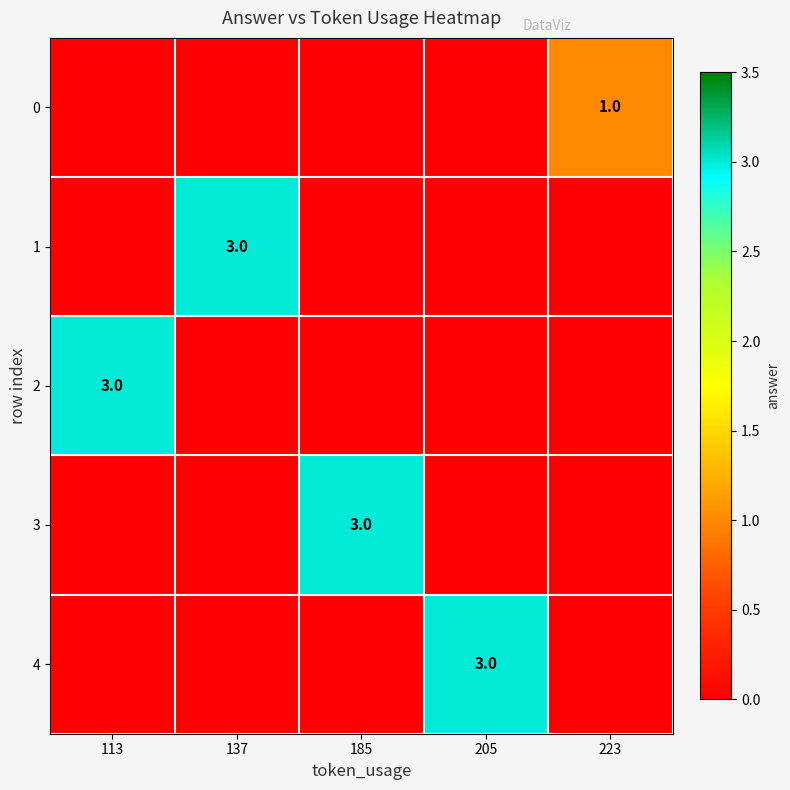

The value of 3 at 185 is 3. True or false?

True